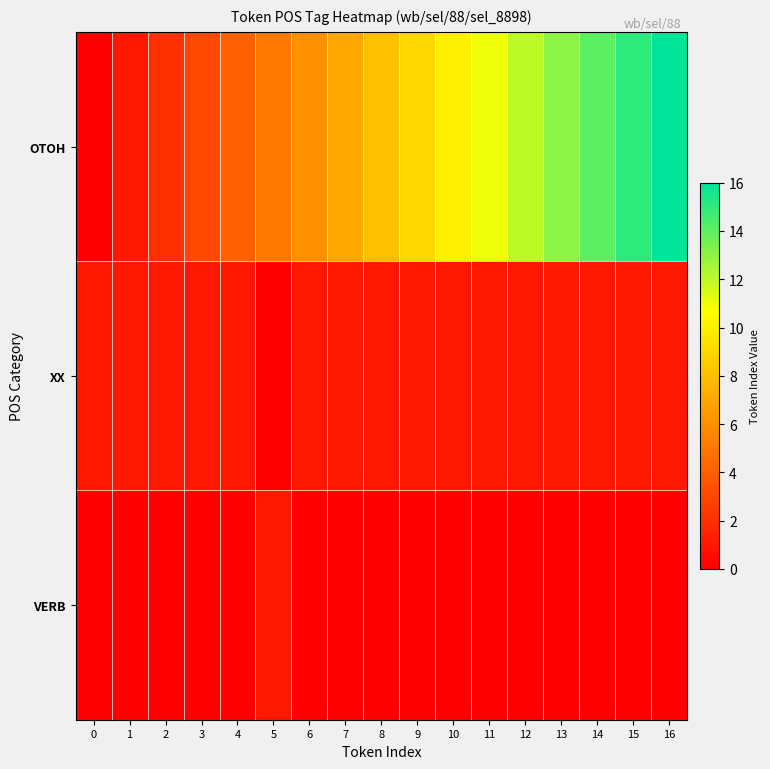

At how many categories does at least one series exceed 5?

11